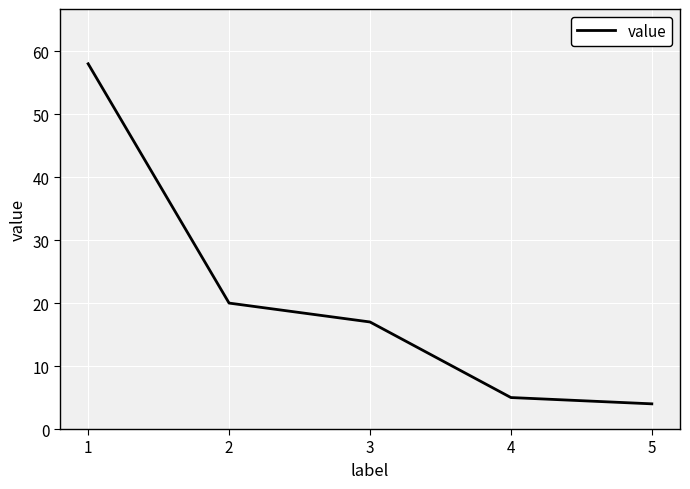

List the labels in order of value, smallest first.

5, 4, 3, 2, 1